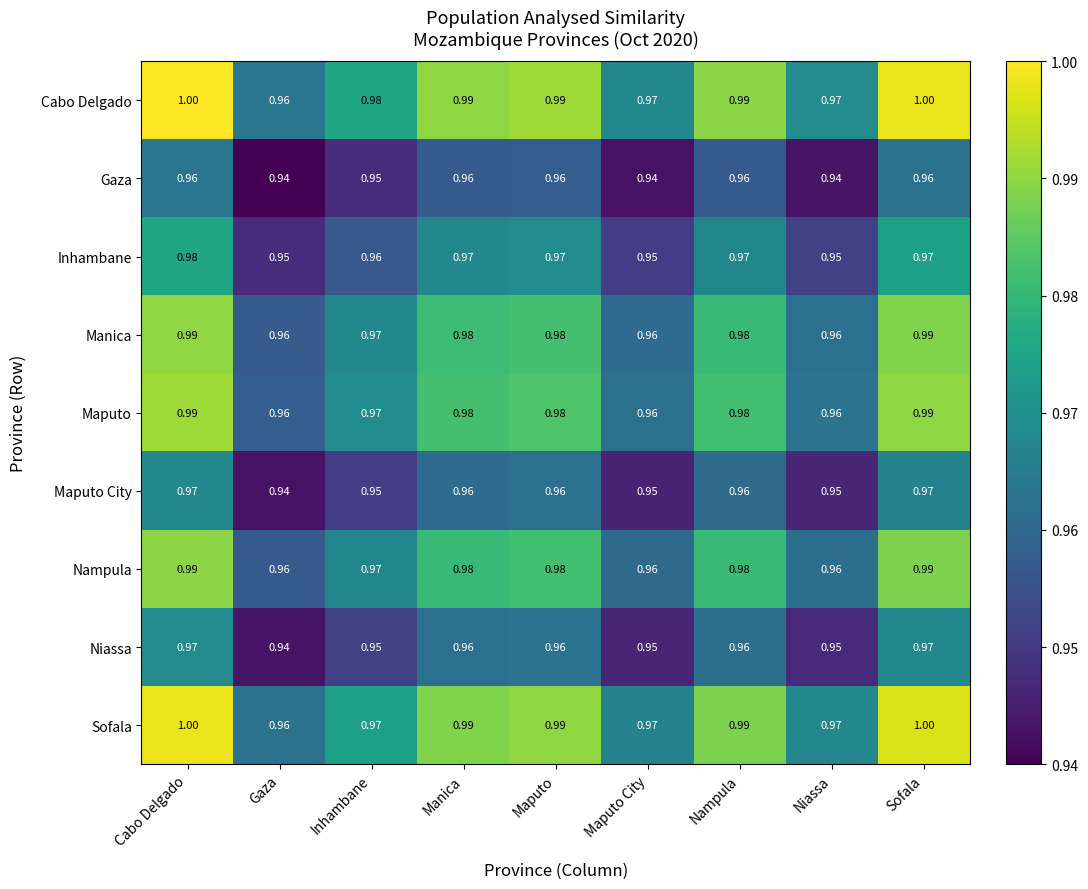

Is the value of Maputo City at Sofala greater than the value of Inhambane at Inhambane?

Yes